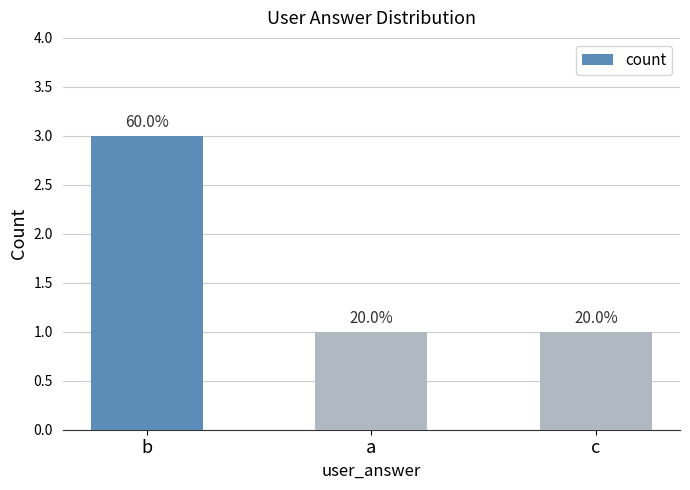

Is it true that the value at c is 1?

True